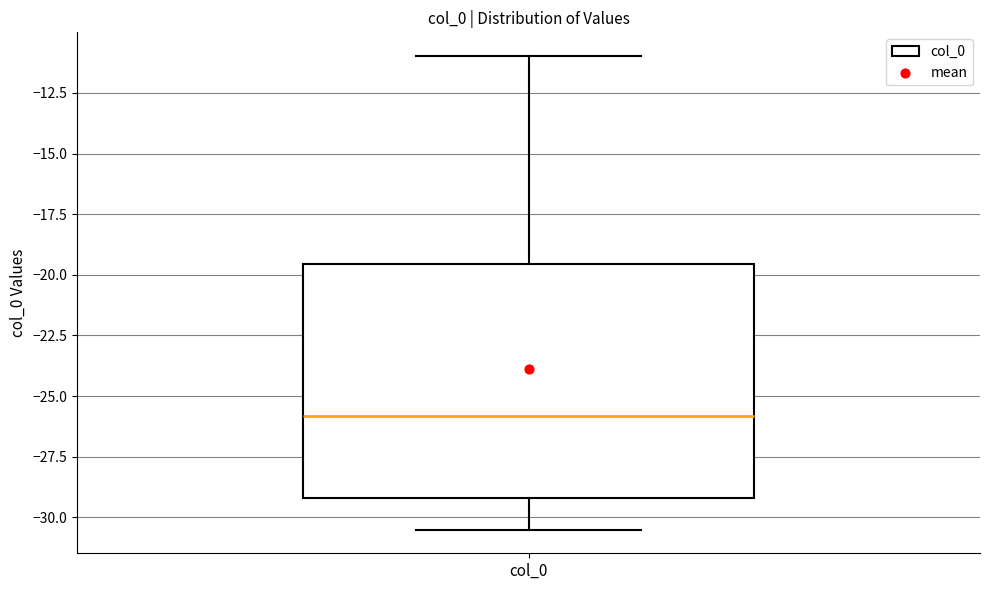

Transcribe this box plot: give where the median line is, the range the box spans, and where the two whiskers end, as read against the y-axis. The values are not printed on the chart, so give them approximately, as read against the axis.

median -26.0, box -29.0 to -19.5, whiskers -30.5 to -11.0